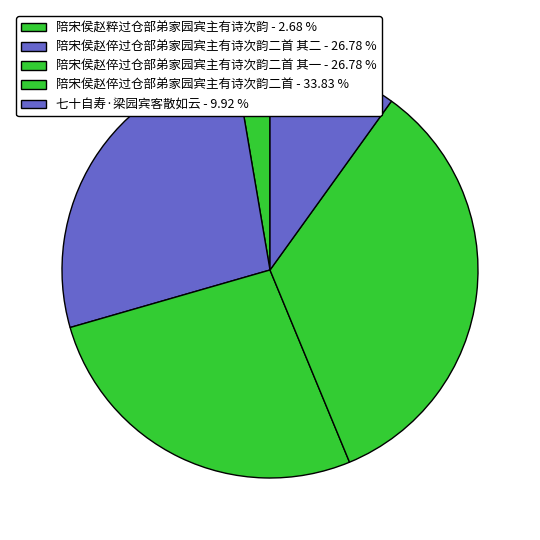

How many segments does this pie chart have?

5